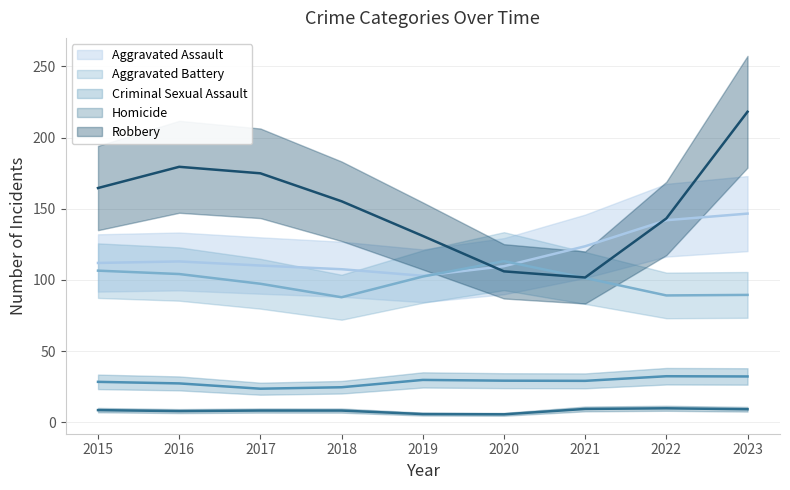

How many lines are shown in the chart?

5